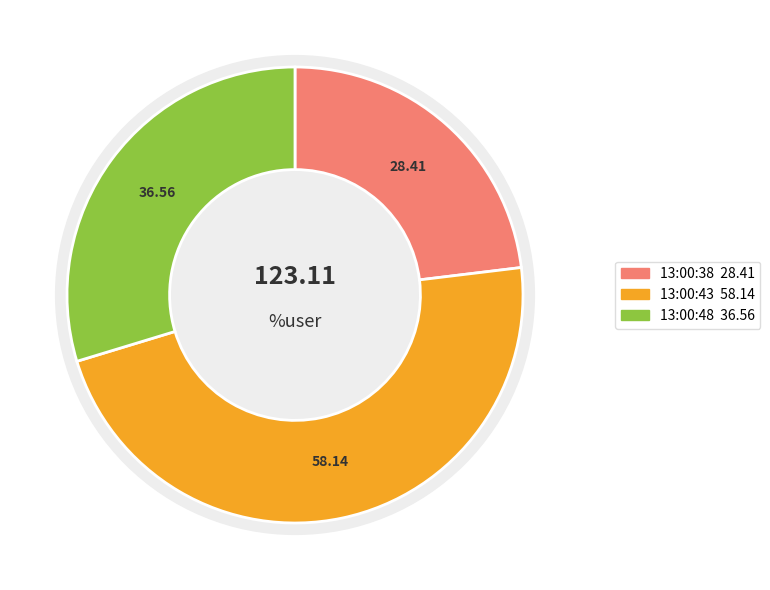

Combined, do 13:00:48 and 13:00:38 account for over 50%?

Yes